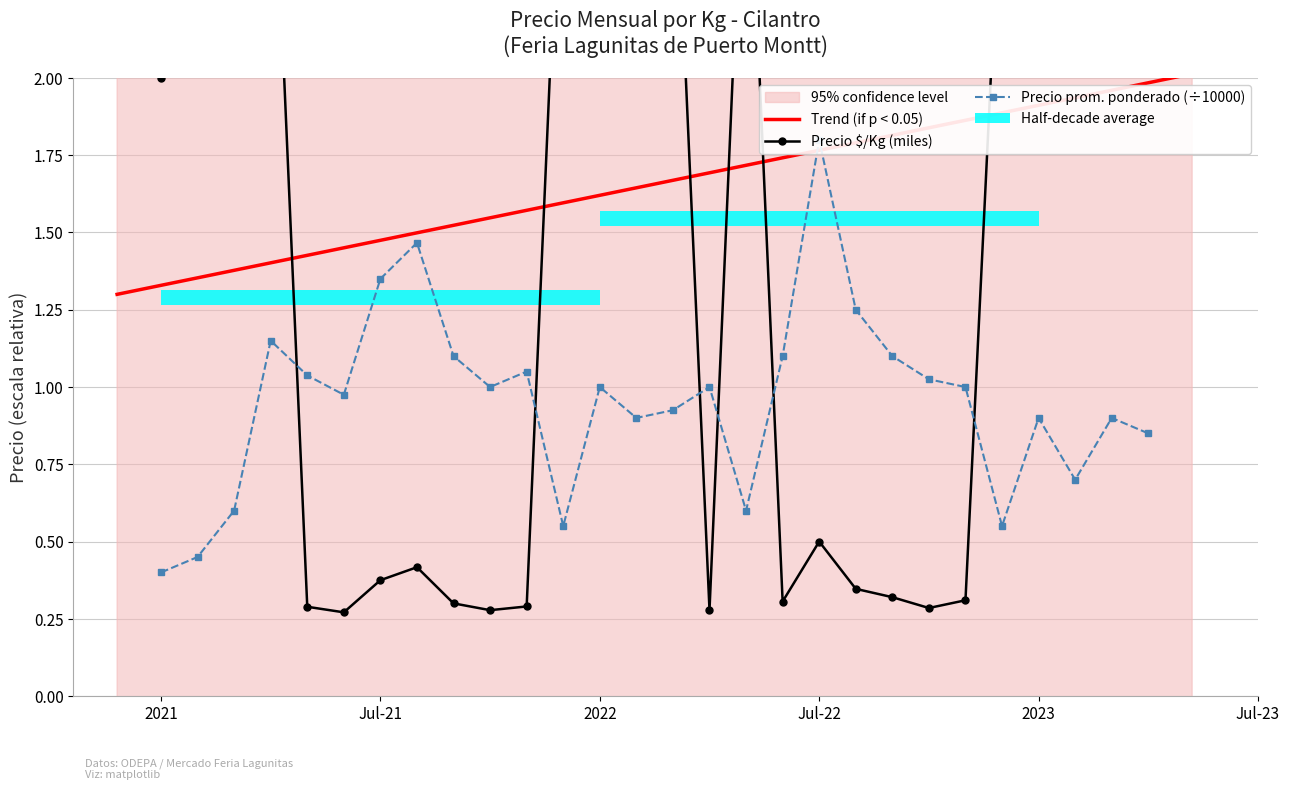

At which category is the sum across all series the highest?

2022